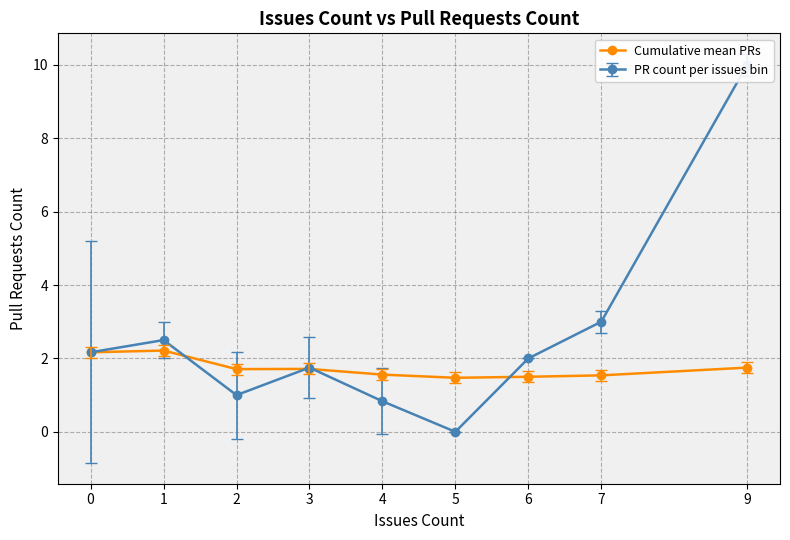

At which category does the chart reach its minimum across all series?

5